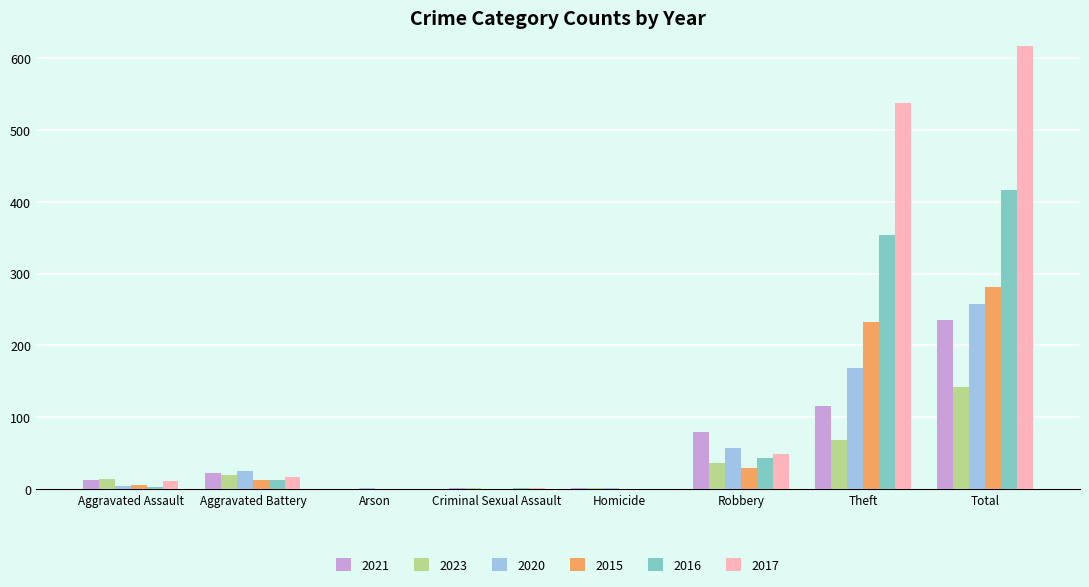

How many series are shown in this chart?

6